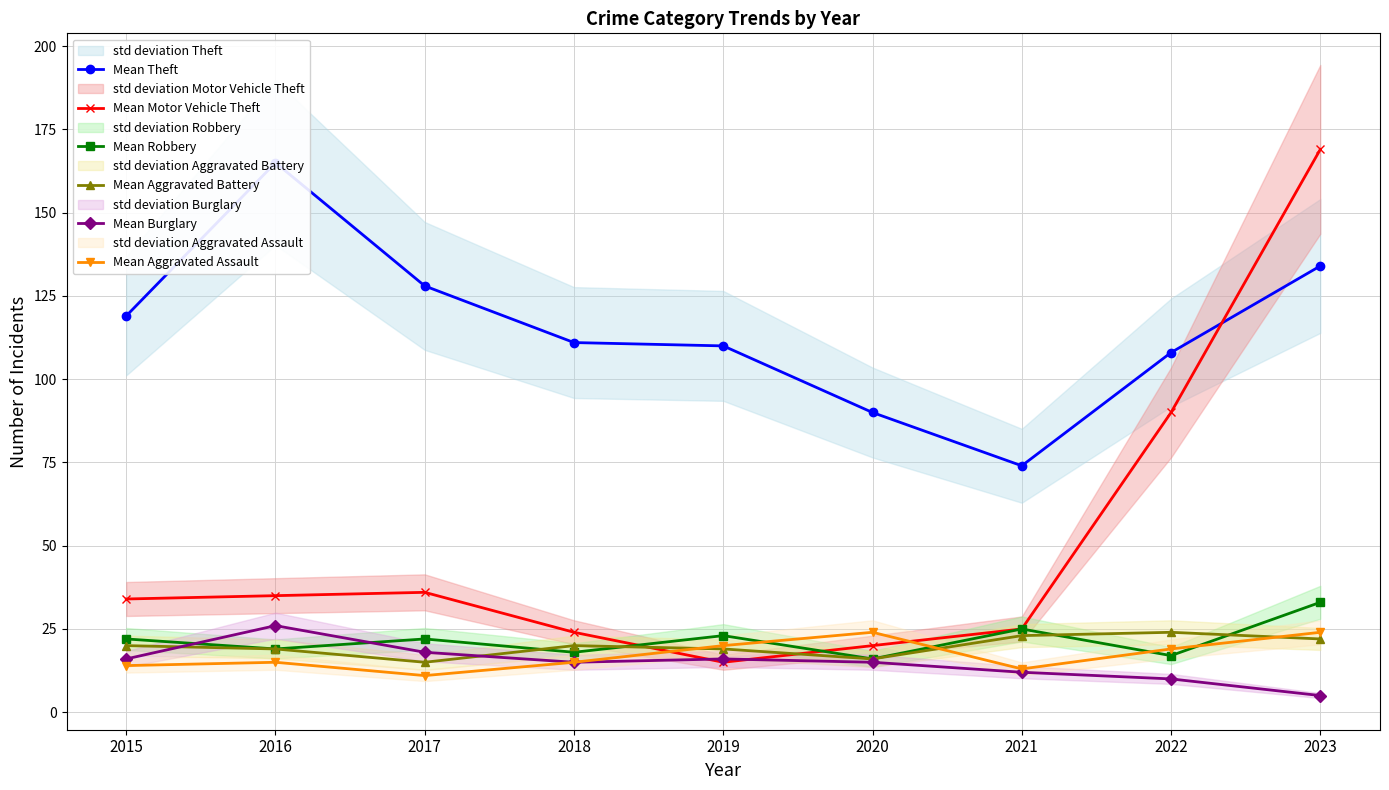

At 2016, list the series in order from largest to smallest.

Mean Theft, Mean Motor Vehicle Theft, Mean Burglary, Mean Robbery, Mean Aggravated Battery, Mean Aggravated Assault